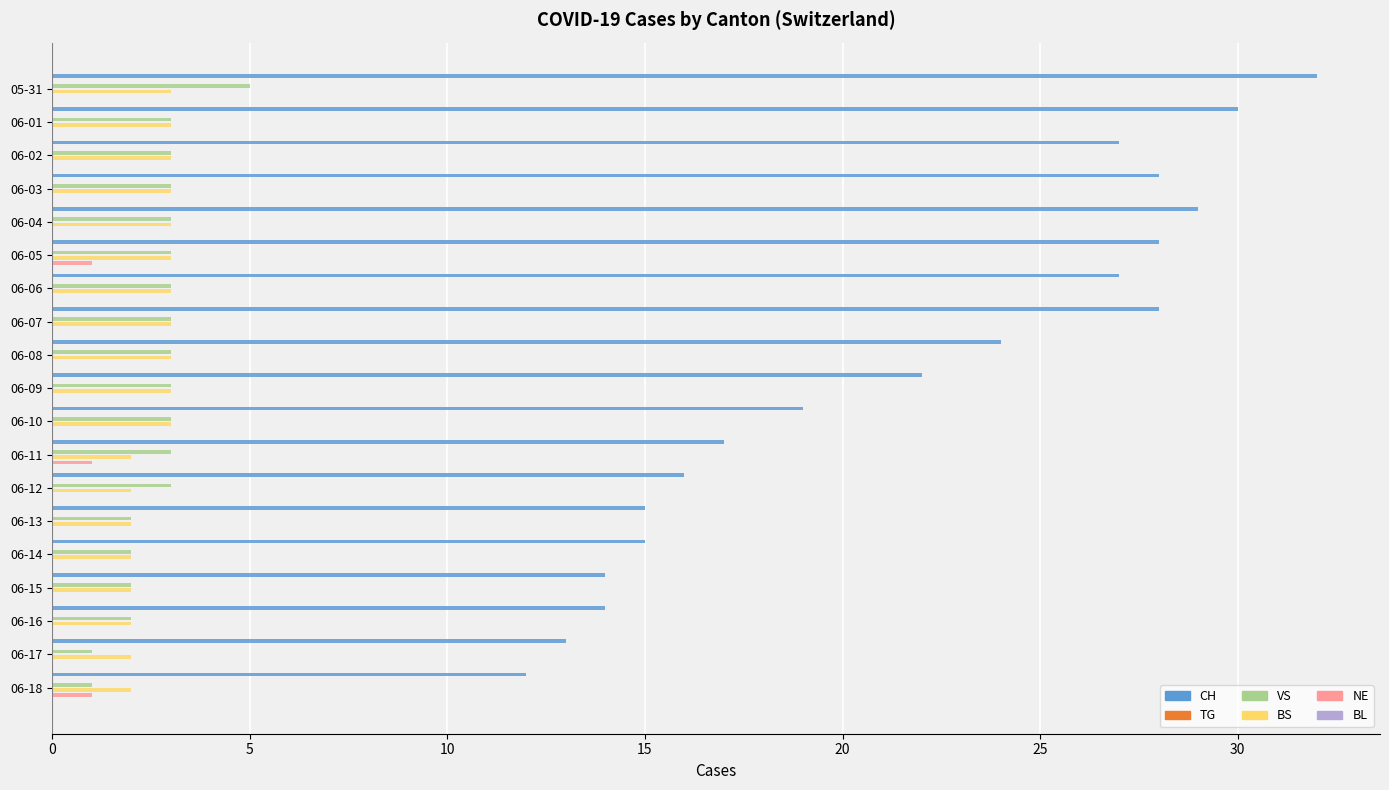

What is the greatest value displayed?

32.0